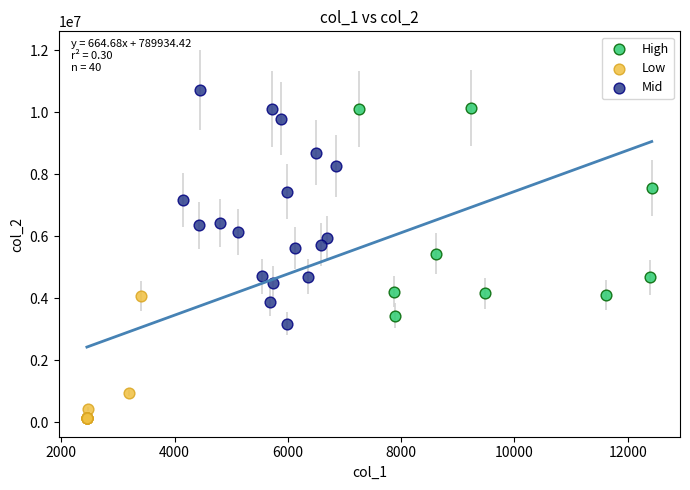

Which series reaches the maximum Y coordinate?

Mid